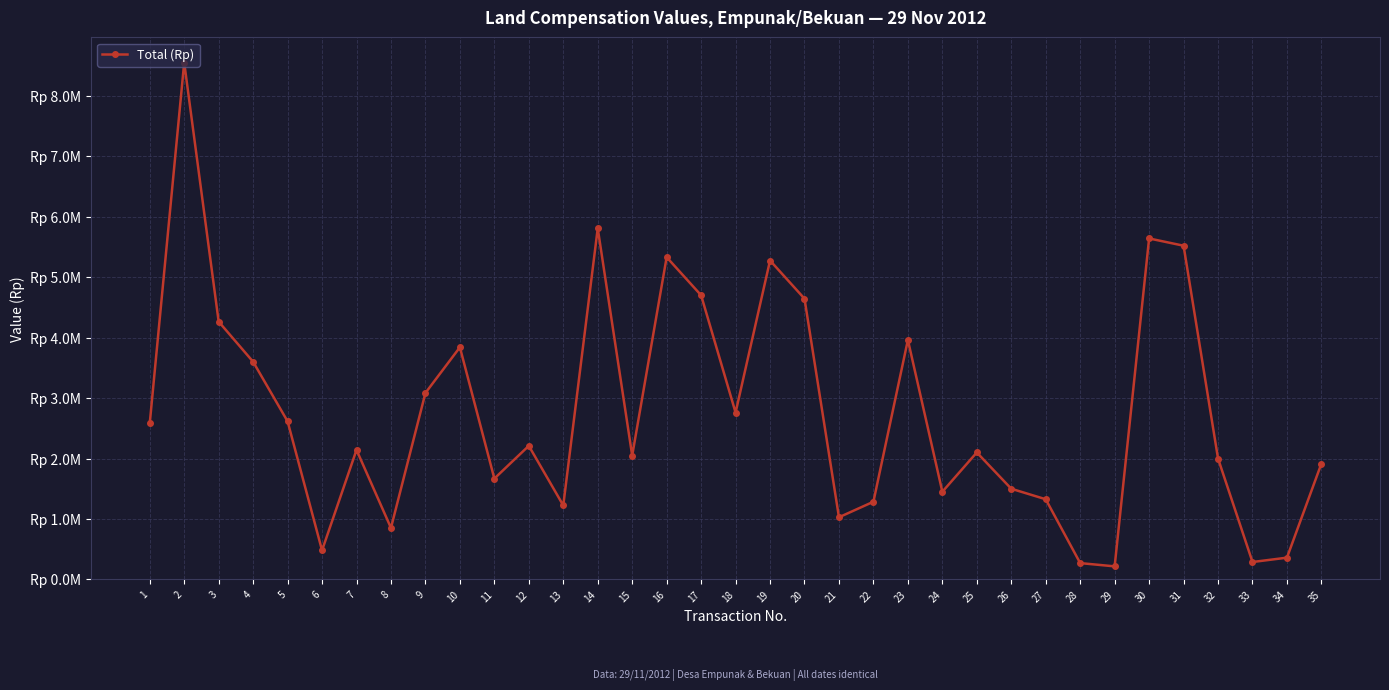

At which category does the chart reach its minimum across all series?

29